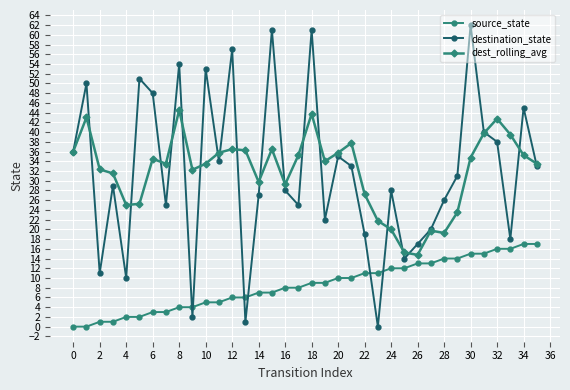

What is the maximum value shown in the chart?

62.0